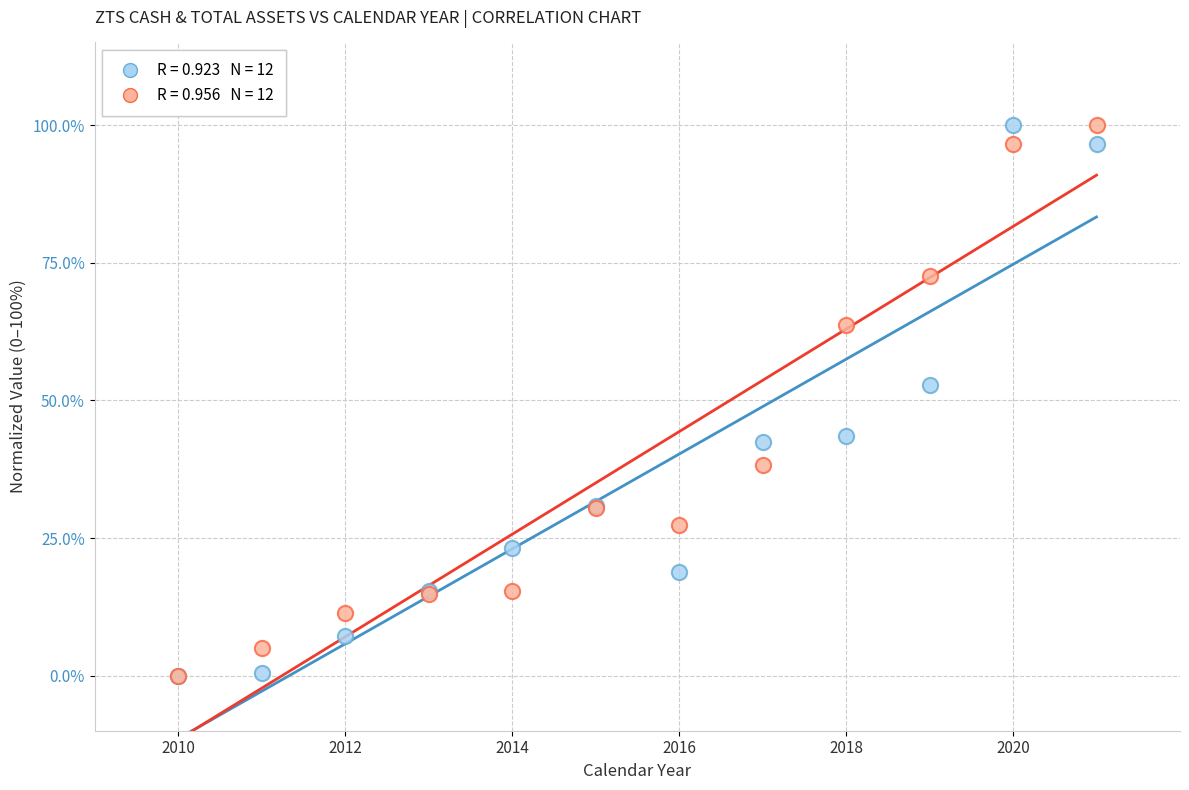

Across all series, what Y value is closest to 50?

52.8